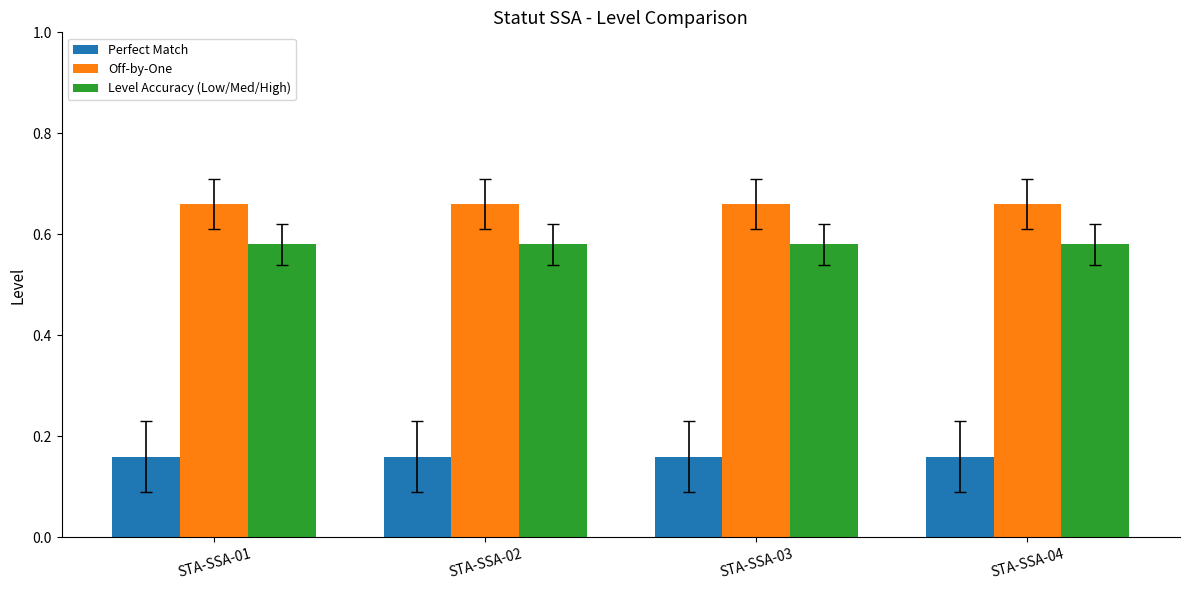

How many data points does each series have?

4